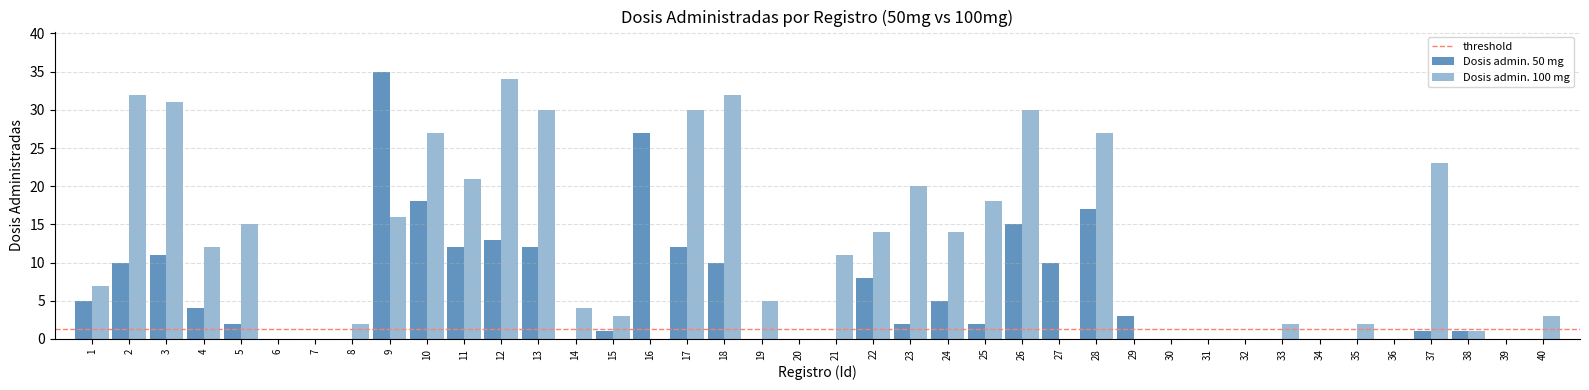

How many distinct data groups are displayed?

2